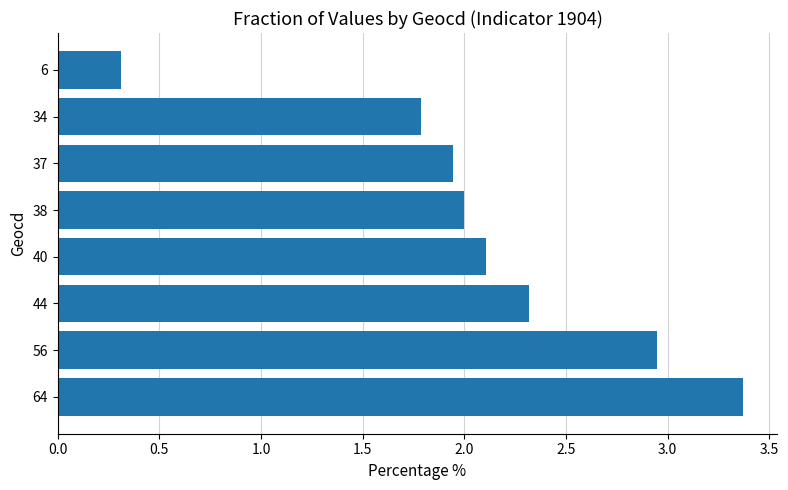

Which has a higher value, 38 or 64?

64